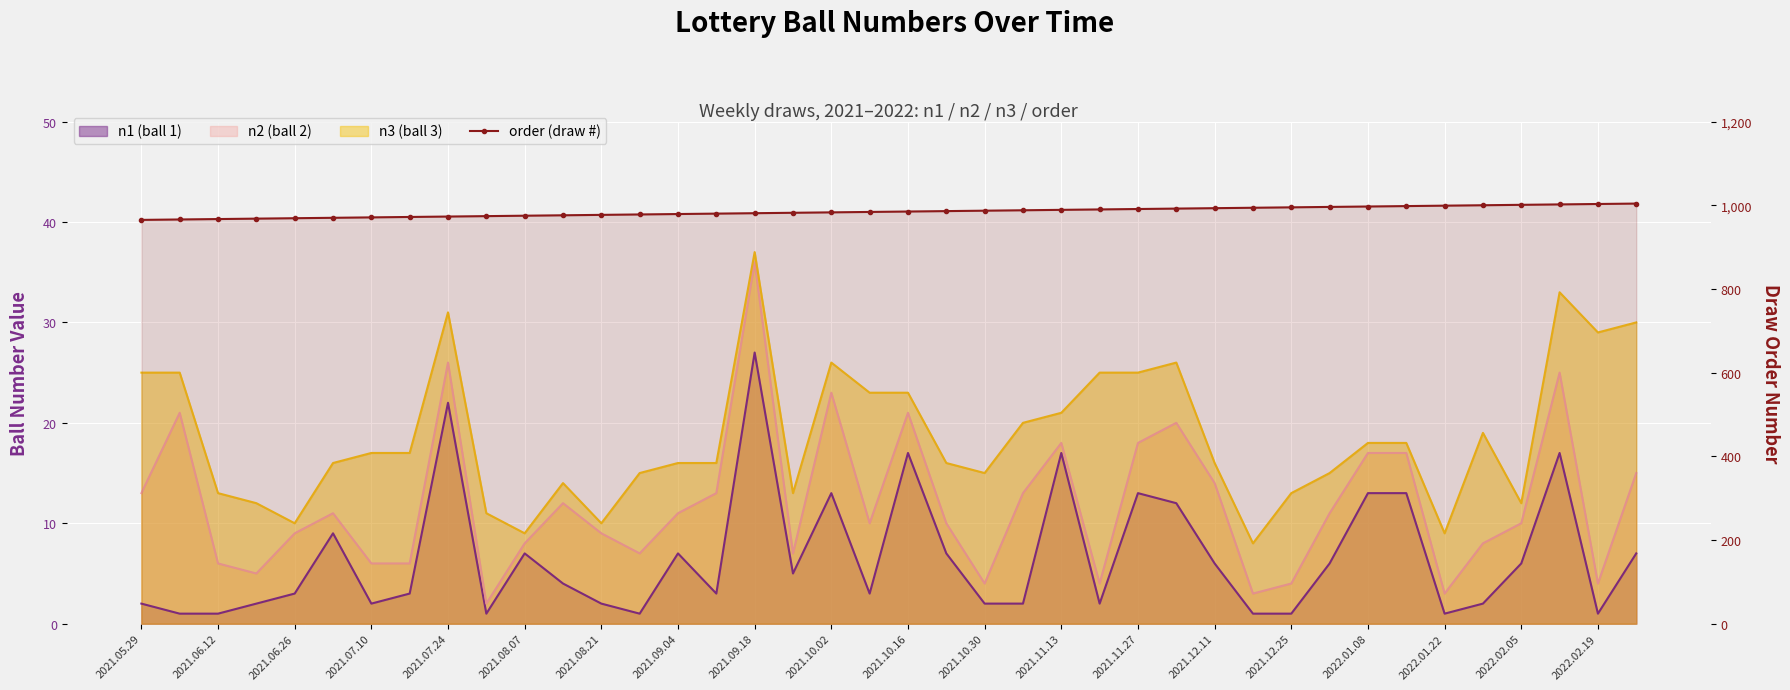

What is the difference between the order (draw #) values at 20 and 37?

17